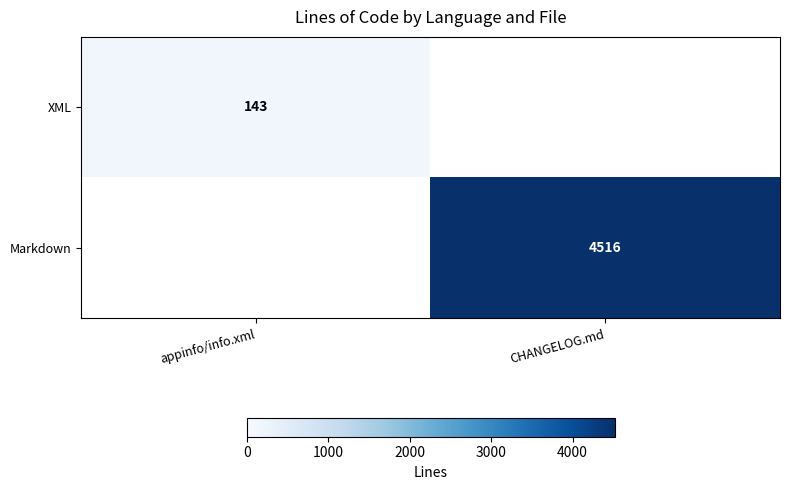

The value of XML at appinfo/info.xml is 30. True or false?

False